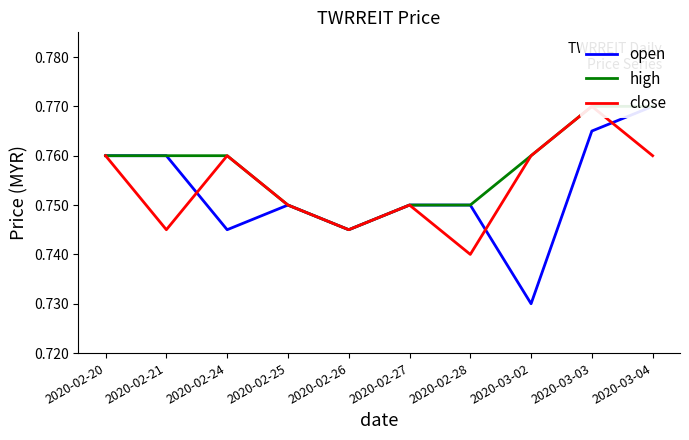

Where is the first local minimum for close?

2020-02-21